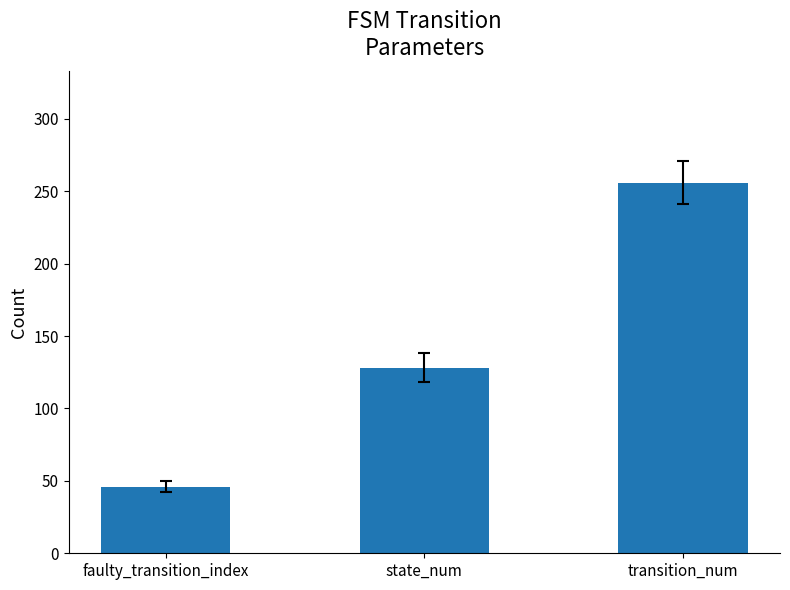

The value at faulty_transition_index is 46. True or false?

True